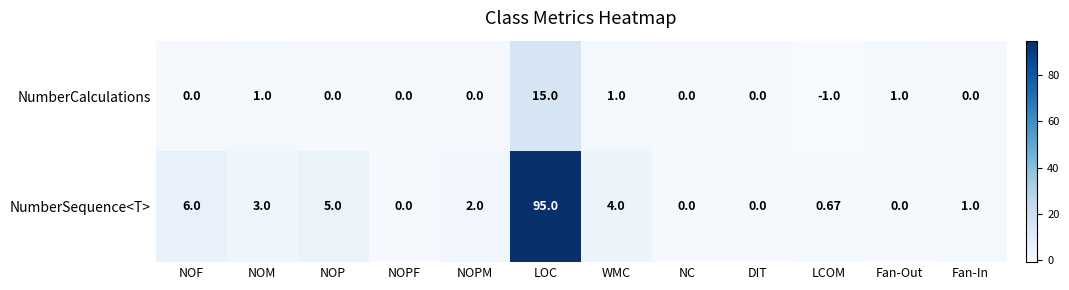

What is the difference between the highest and lowest values at WMC?

3.0